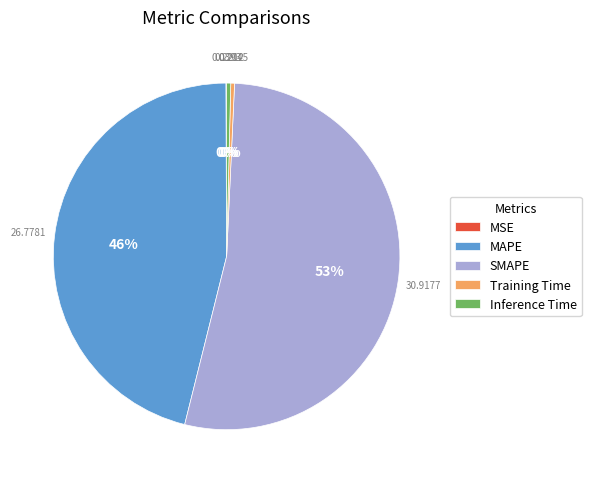

Combined, do MAPE and SMAPE account for over 50%?

Yes